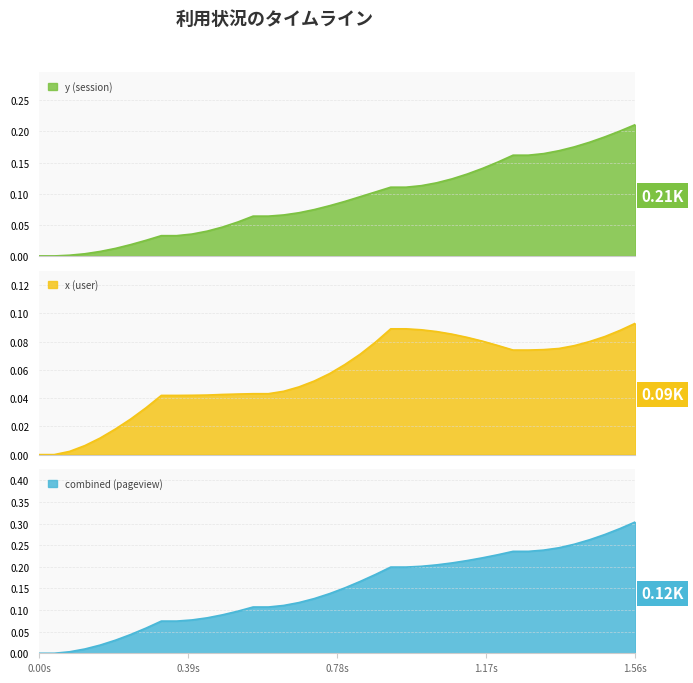

What is the difference between the second highest and minimum values in the y series?

0.2